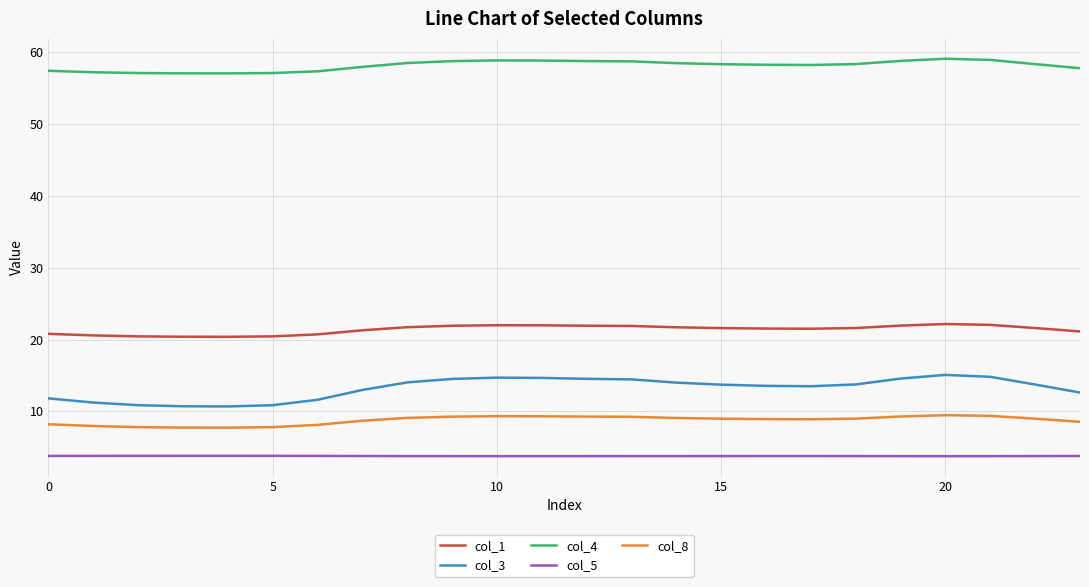

True or false: col_5 and col_4 intersect in this chart.

False